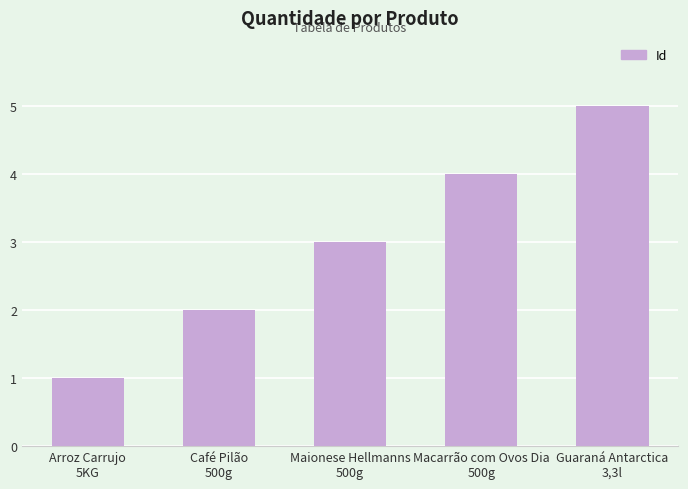

What is the change in value from Café Pilão
500g to Macarrão com Ovos Dia
500g?

+2